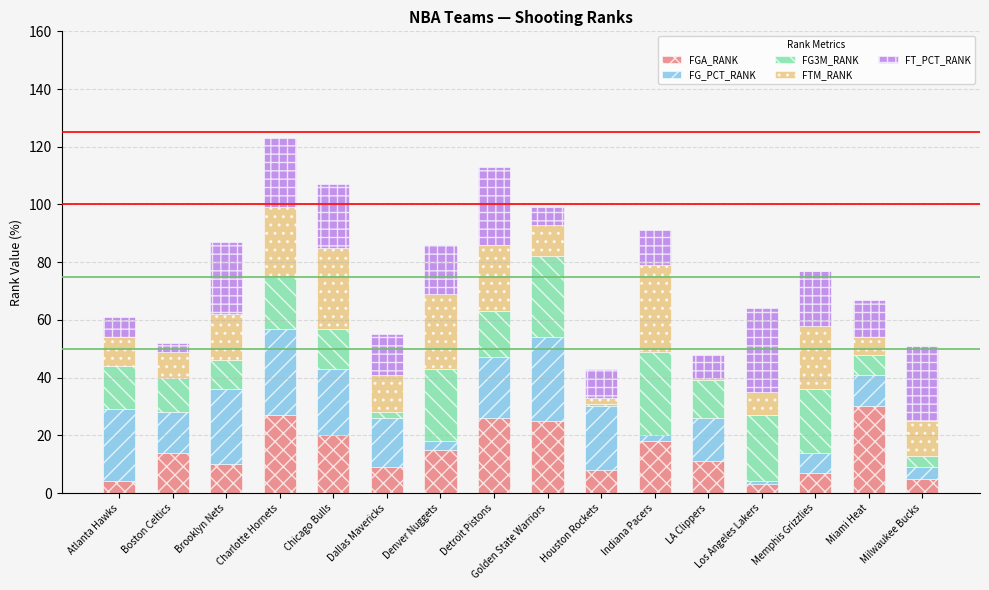

What is the total value across all series at Golden State Warriors?

99